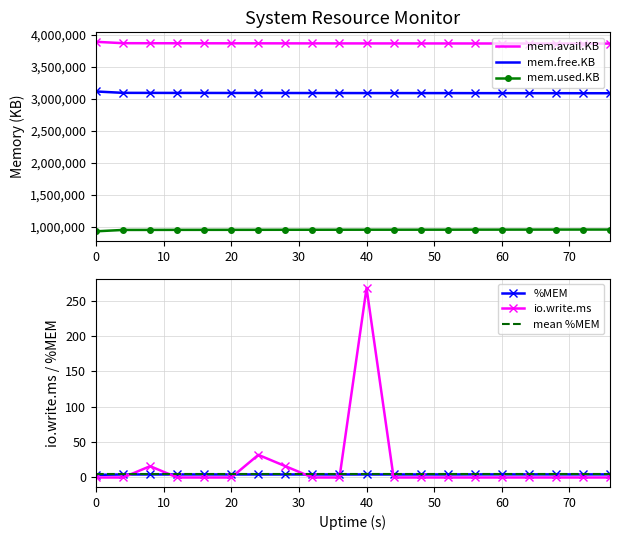

True or false: mem.avail.KB and mem.free.KB intersect in this chart.

False